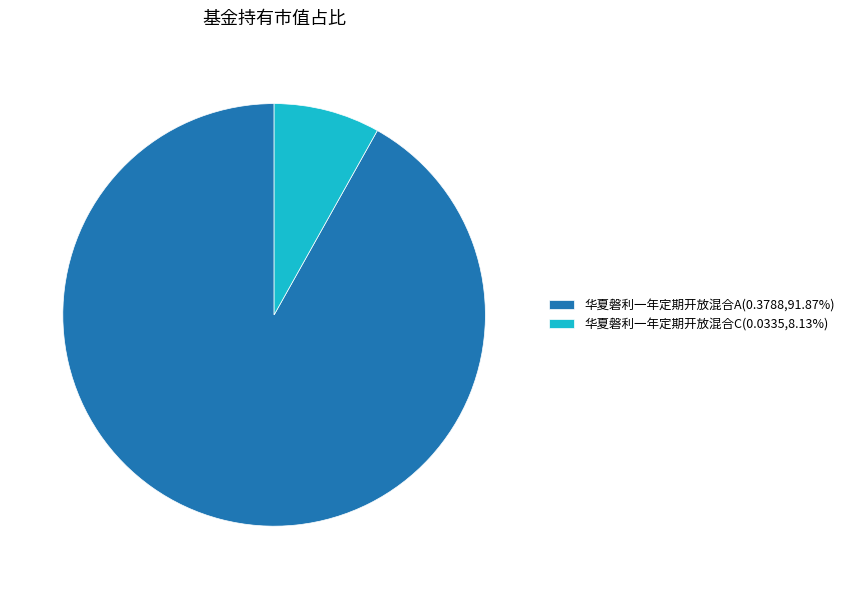

True or false: 华夏磐利一年定期开放混合C accounts for 8% of the total.

True